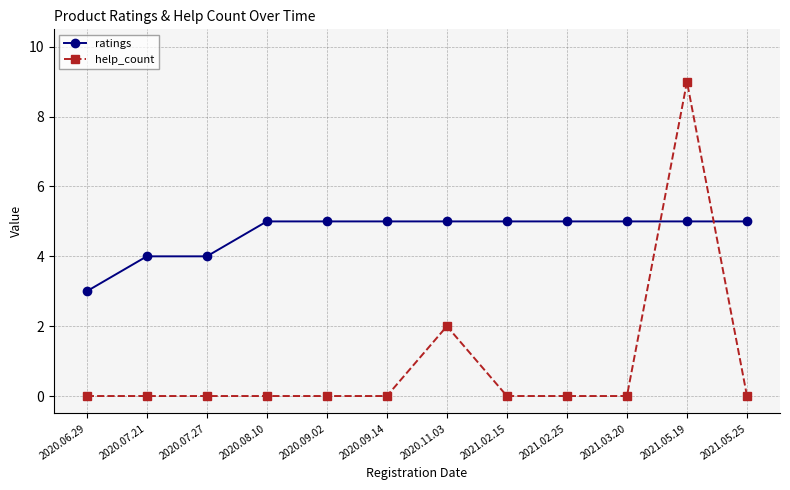

True or false: ratings and help_count cross at least once.

True